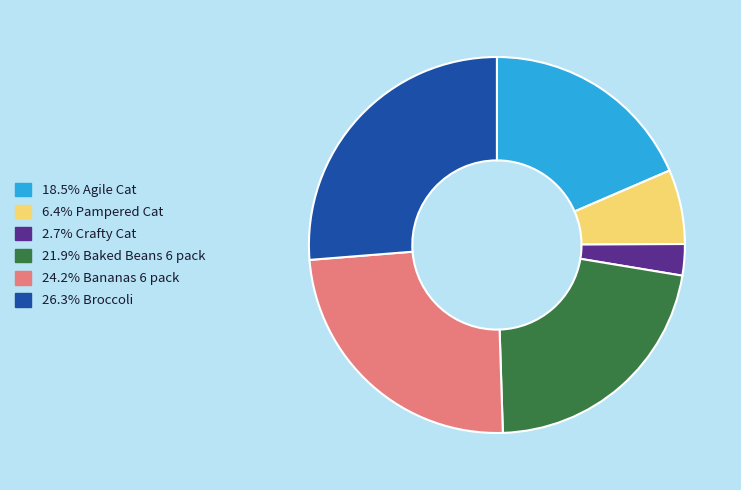

Is there any slice that represents more than half of the pie?

No